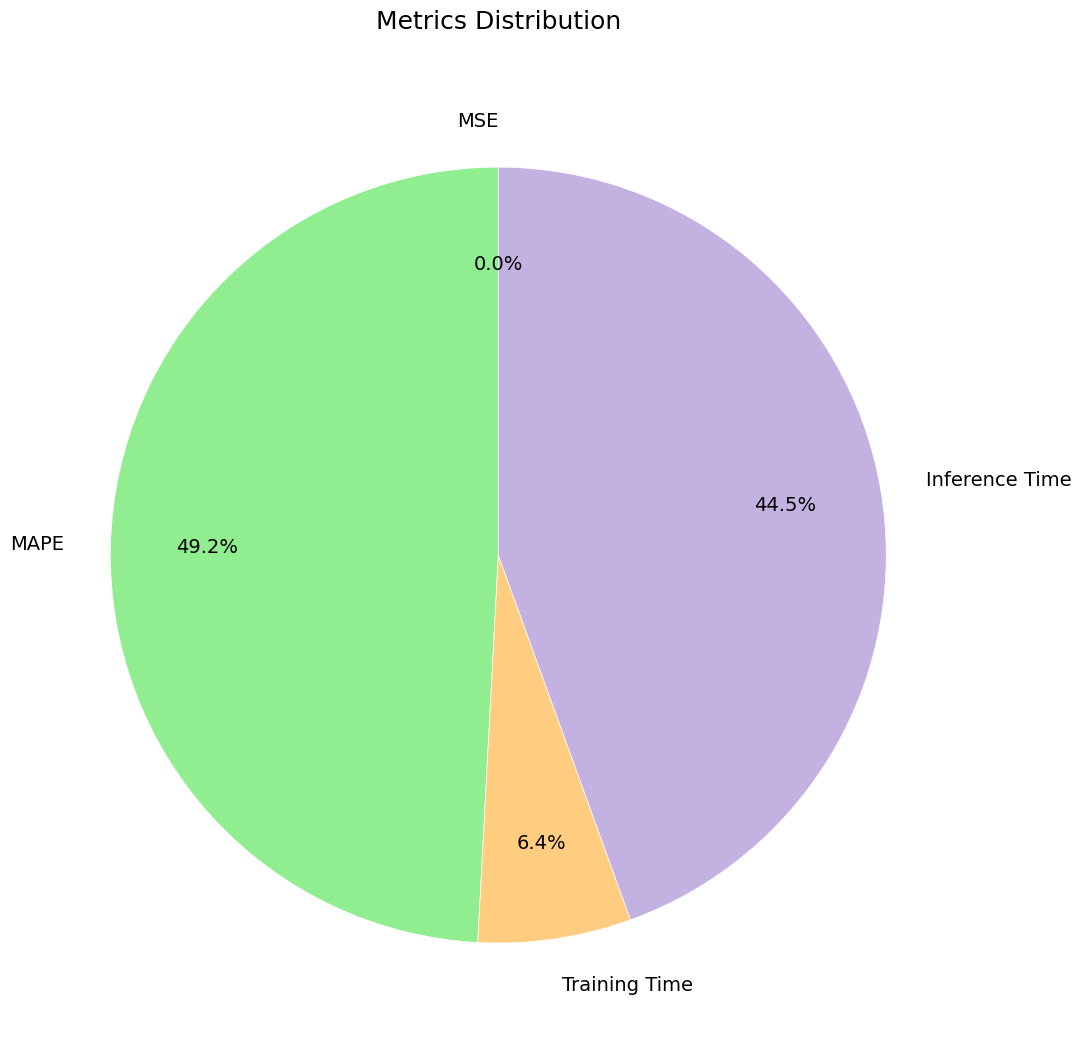

Is there any slice that represents more than half of the pie?

No